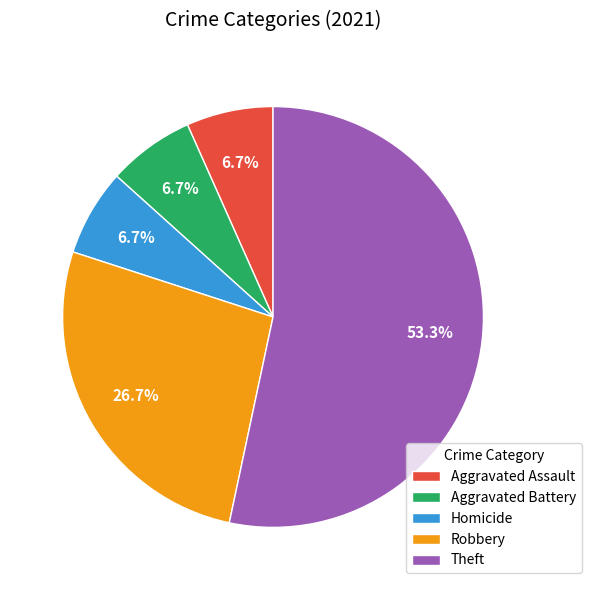

What percentage is the Robbery slice, to the nearest percent?

27%